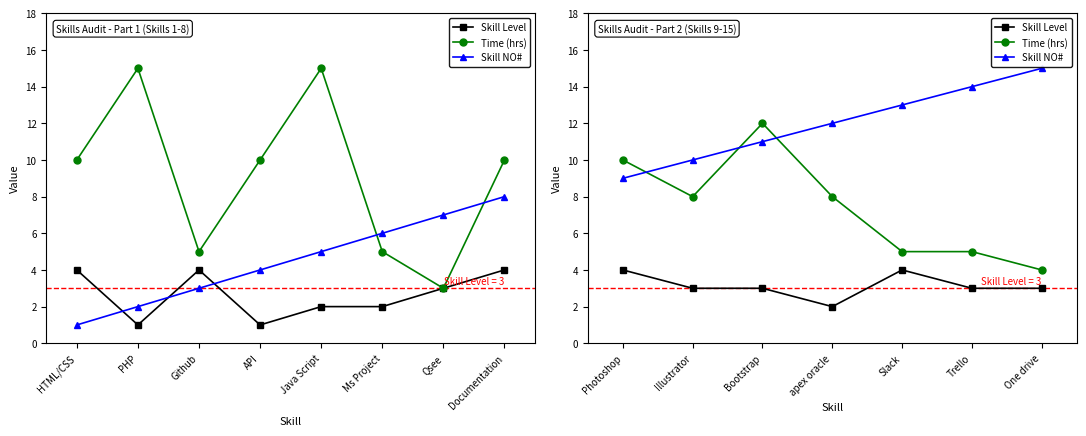

True or false: Skill Level and Time (hrs) cross at least once.

False